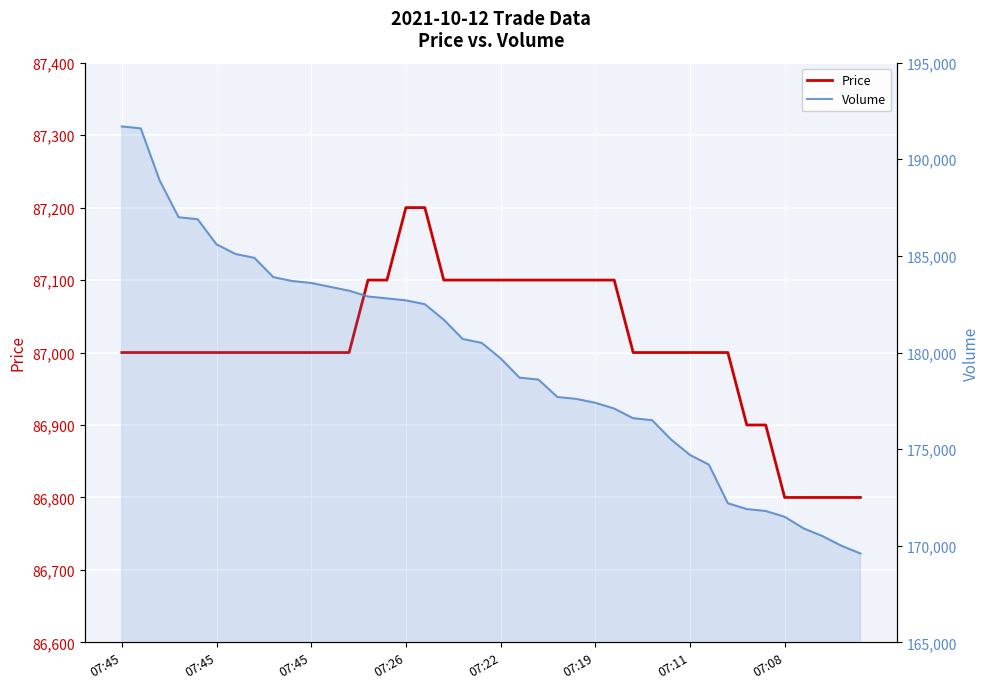

Which series has the largest range (max minus min)?

Volume